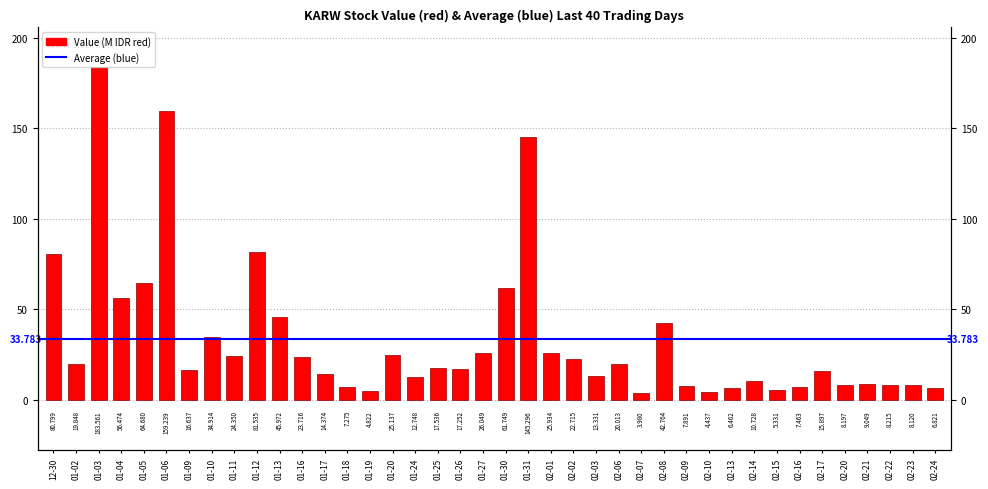

How many values exceed 17?

21